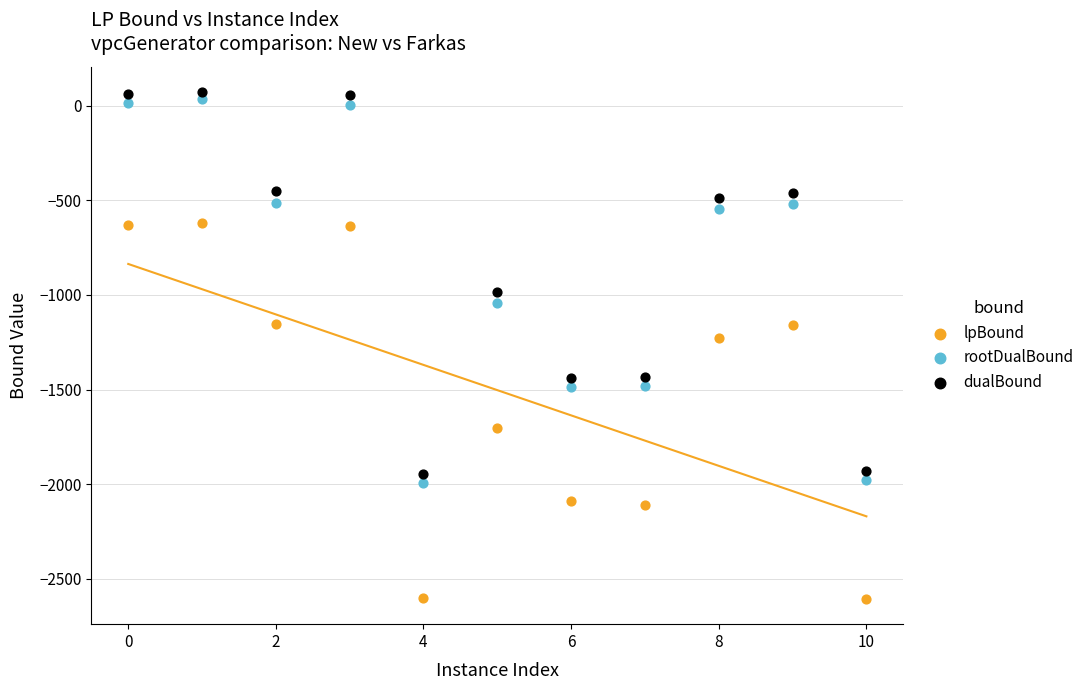

In the dualBound series, what Y value is closest to -937?

-983.2